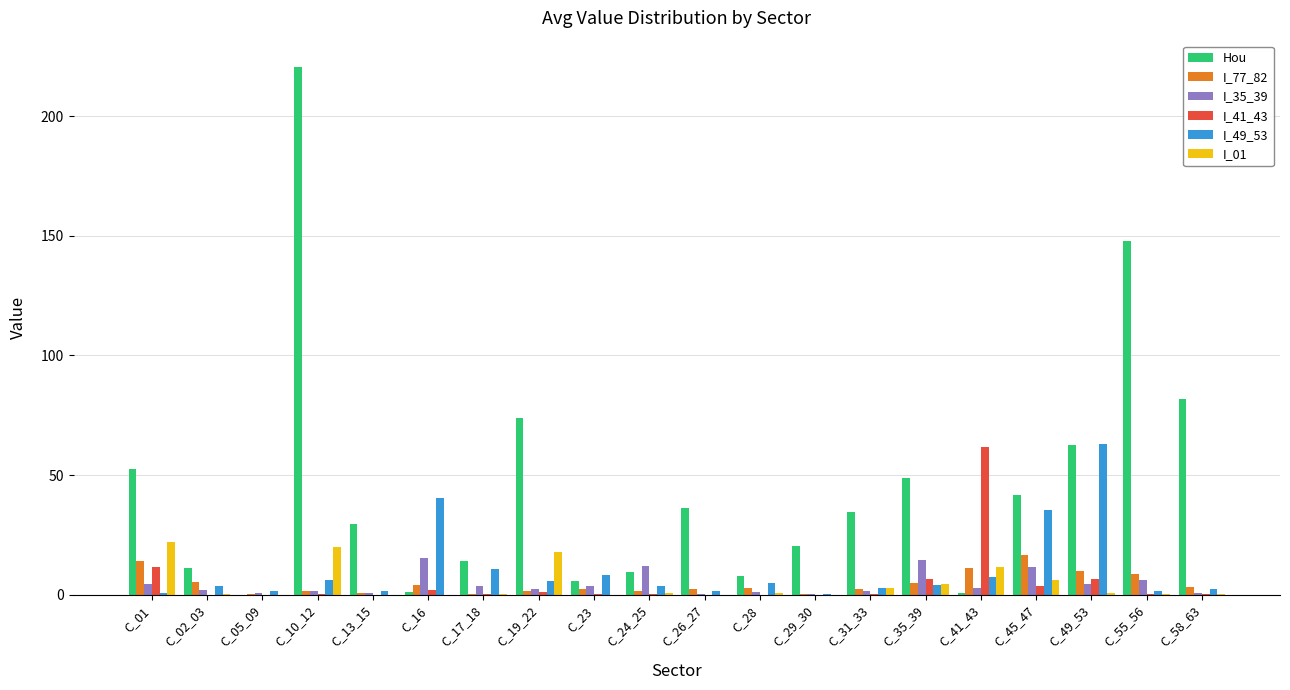

True or false: I_49_53 has a value of 1.6 at C_26_27.

True